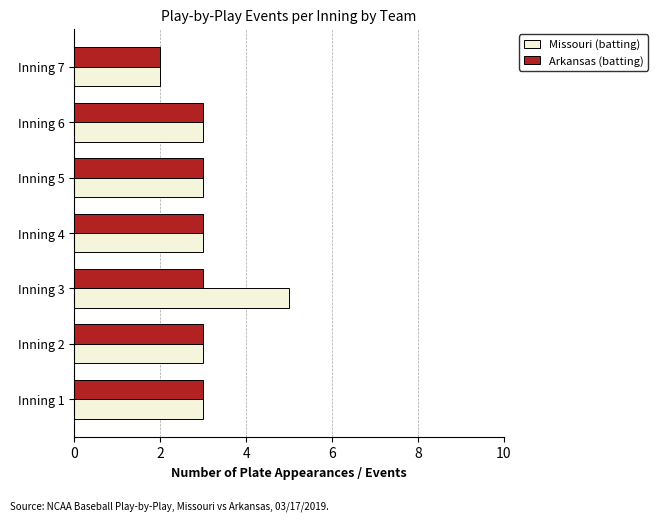

What is the average value of the Arkansas (batting) series?

3